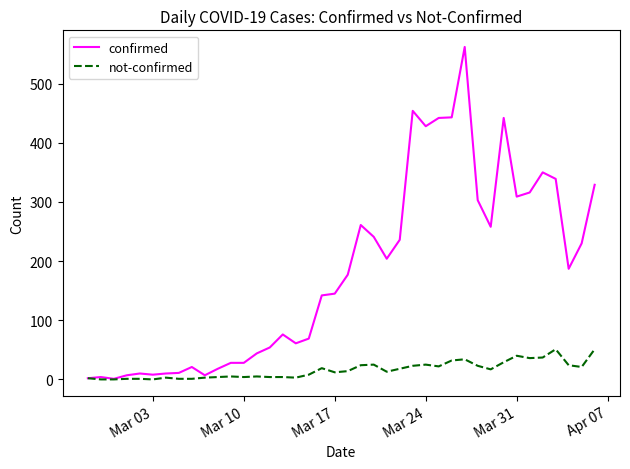

What is the difference between the maximum and second lowest values in the confirmed series?

560